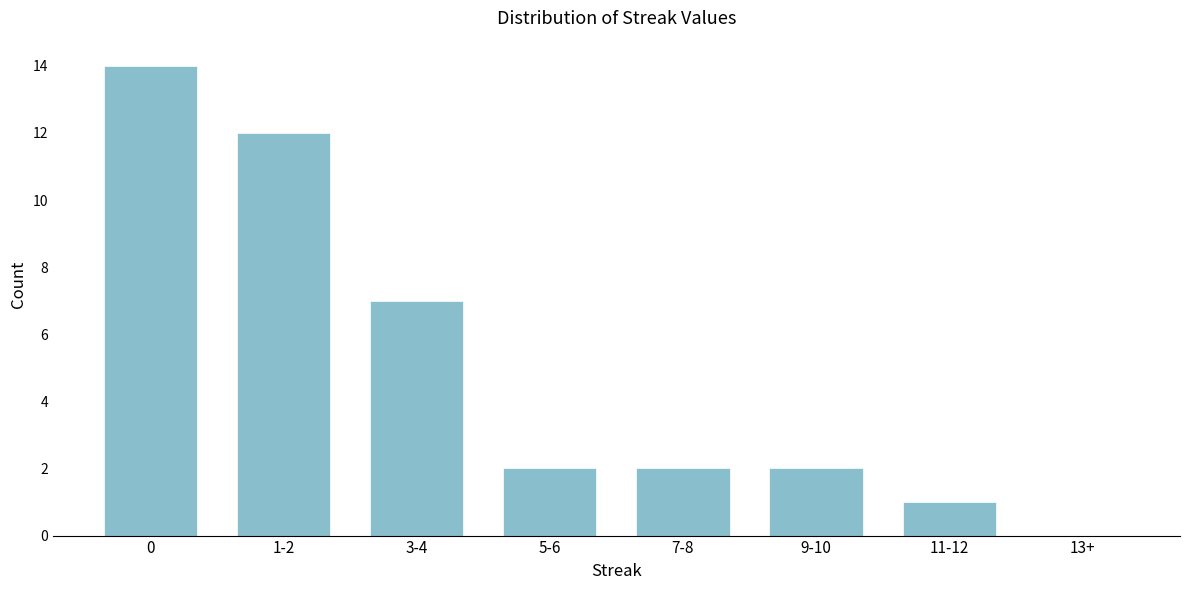

Reading left to right, extract all data points from this chart.

0=14	1-2=12	3-4=7	5-6=2	7-8=2	9-10=2	11-12=1	13+=0